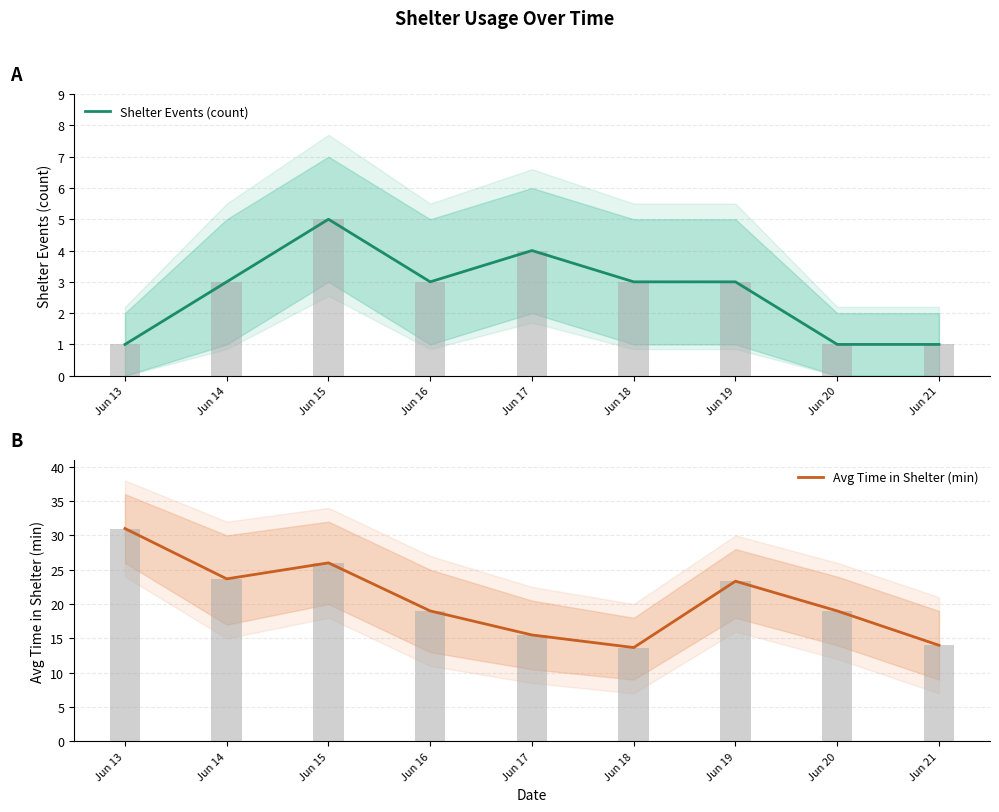

How many values in the Shelter Events (count) series are below 3?

3